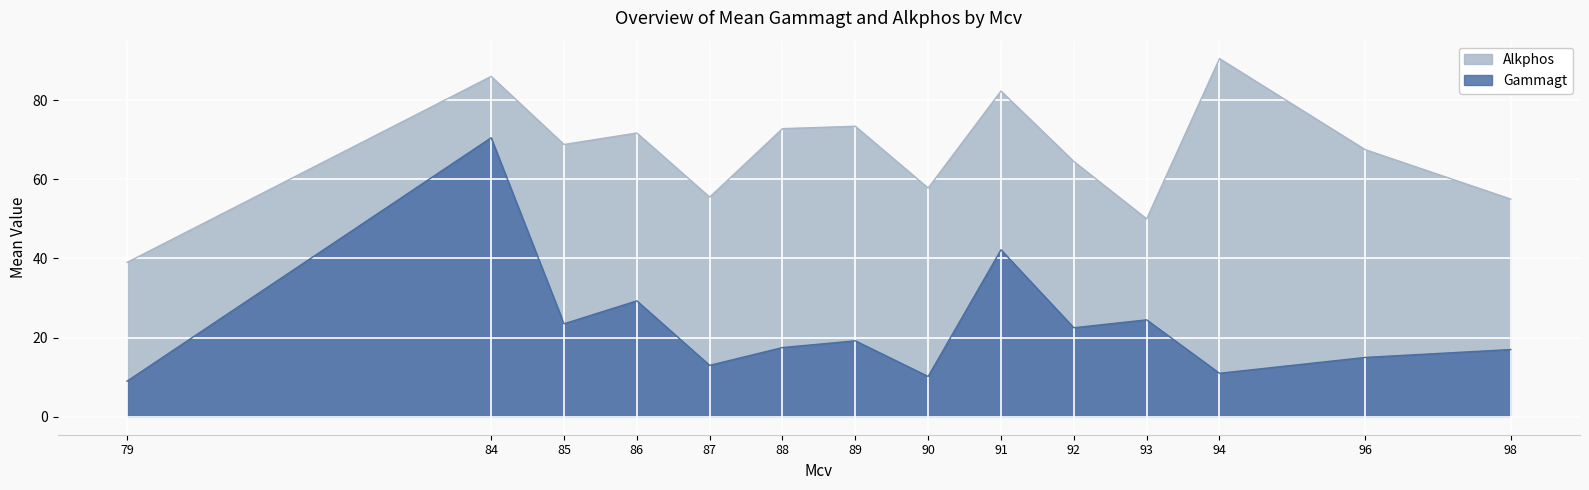

What is the difference between the maximum and minimum values in the Gammagt series?

61.5